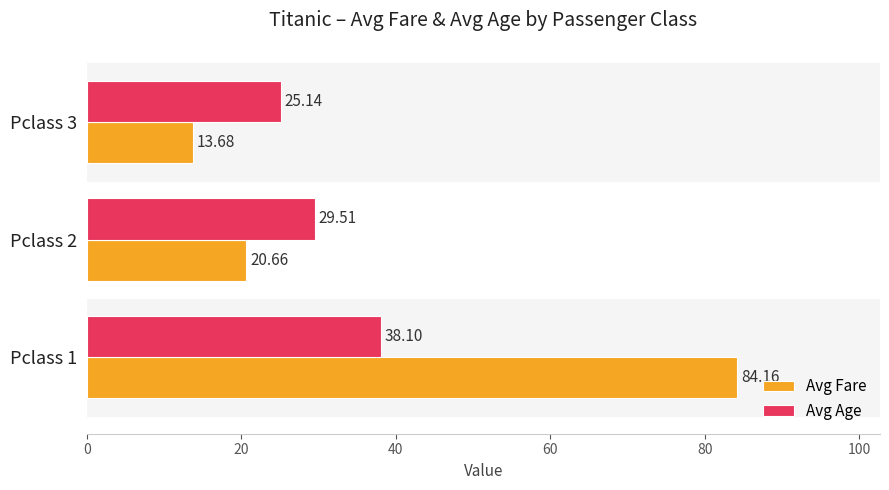

What is the difference between the maximum and minimum values in the Avg Fare series?

70.5